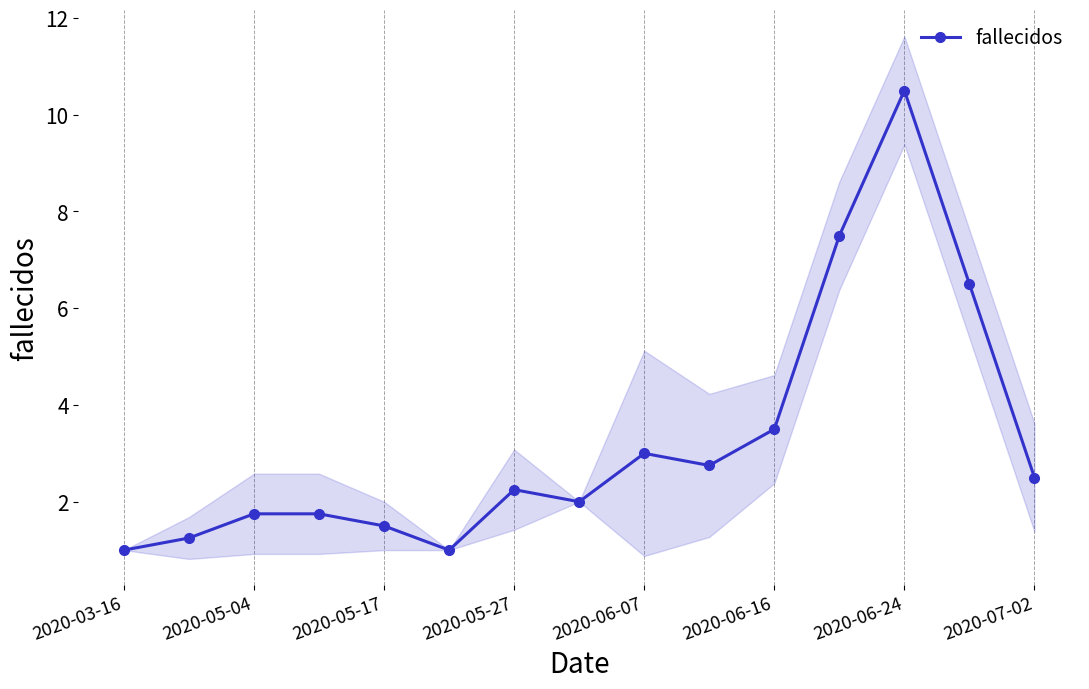

True or false: fallecidos has more than 0 interior local peaks.

True